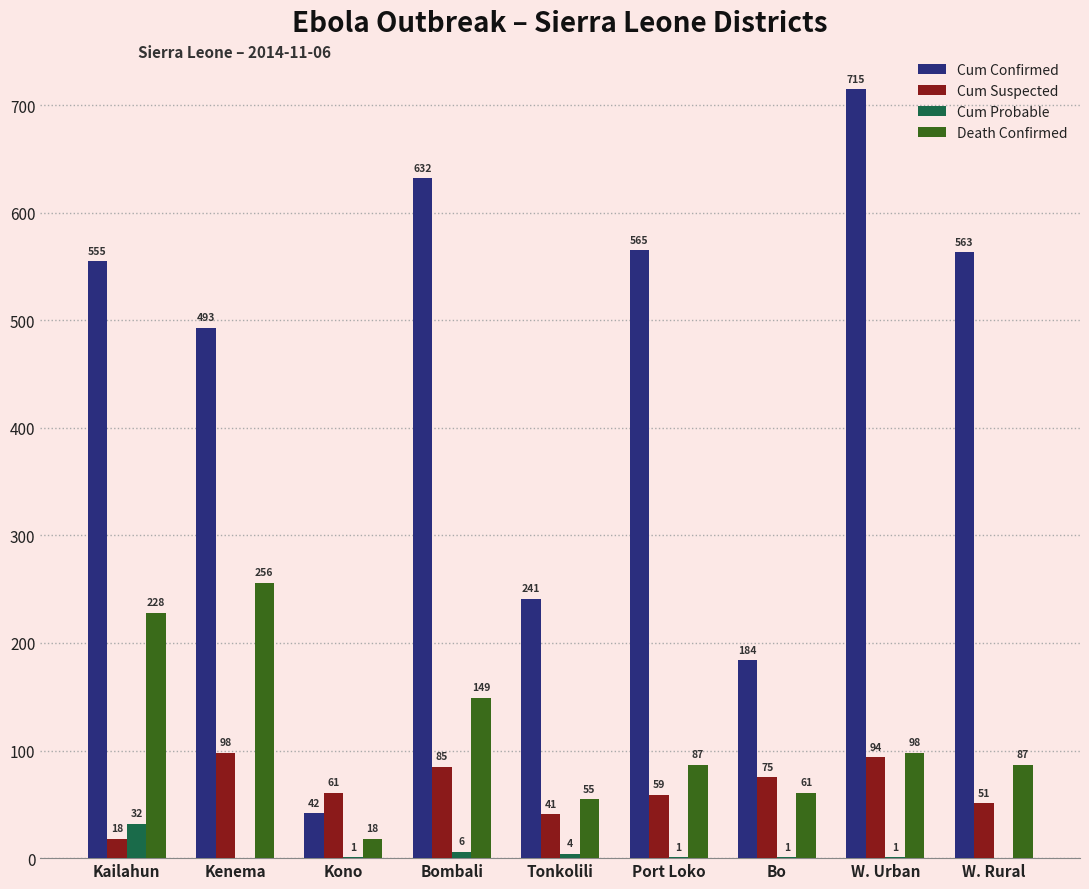

Where does the Cum Suspected series first go above 61?

Kenema